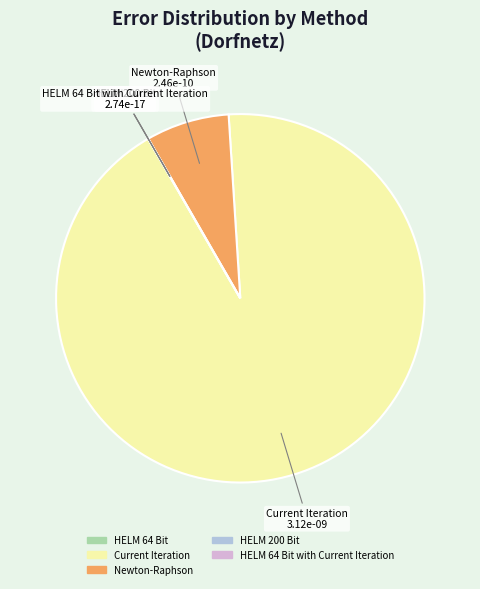

Is there a majority slice in this chart?

Yes